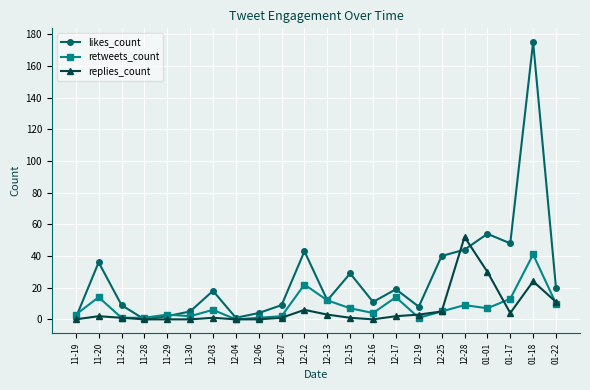

Reading left to right, transcribe all the data shown in this chart.

likes_count: 1	36	9	0	2	5	18	1	4	9	43	12	29	11	19	8	40	44	54	48	175	20
retweets_count: 3	14	1	1	3	2	6	0	1	2	22	12	7	4	14	1	5	9	7	13	41	10
replies_count: 0	2	1	0	0	0	1	0	0	1	6	3	1	0	2	3	5	52	30	4	24	11